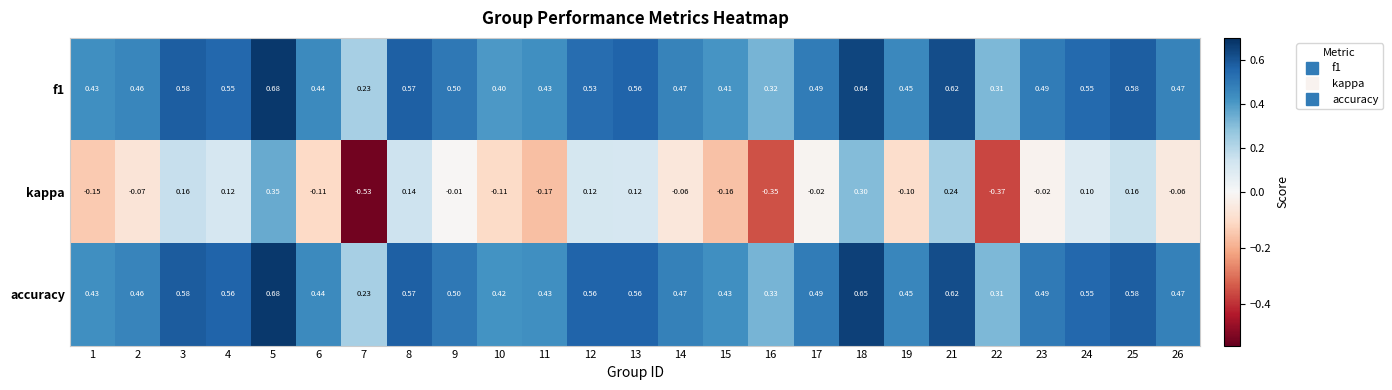

Between 22 and 23, which series saw the biggest shift?

kappa